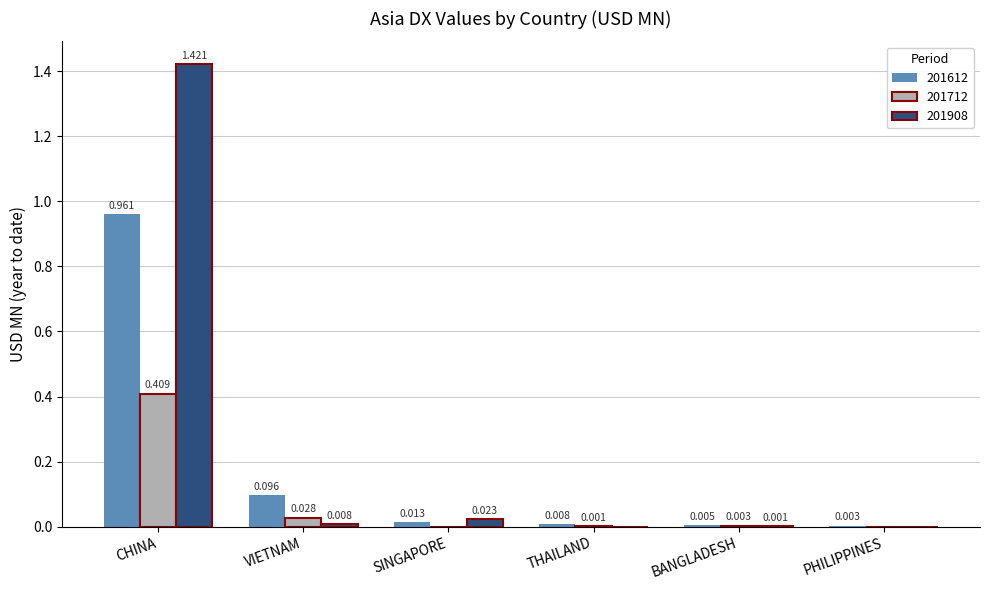

Is the value of 201612 at VIETNAM greater than the value of 201712 at VIETNAM?

Yes